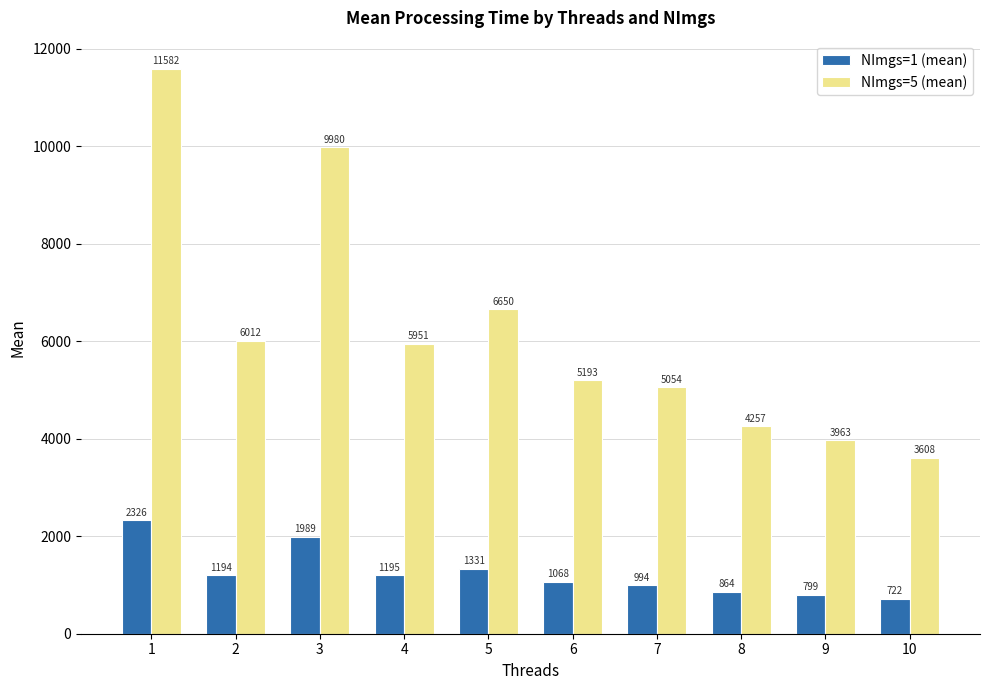

Which series has the widest spread of values?

NImgs=5 (mean)